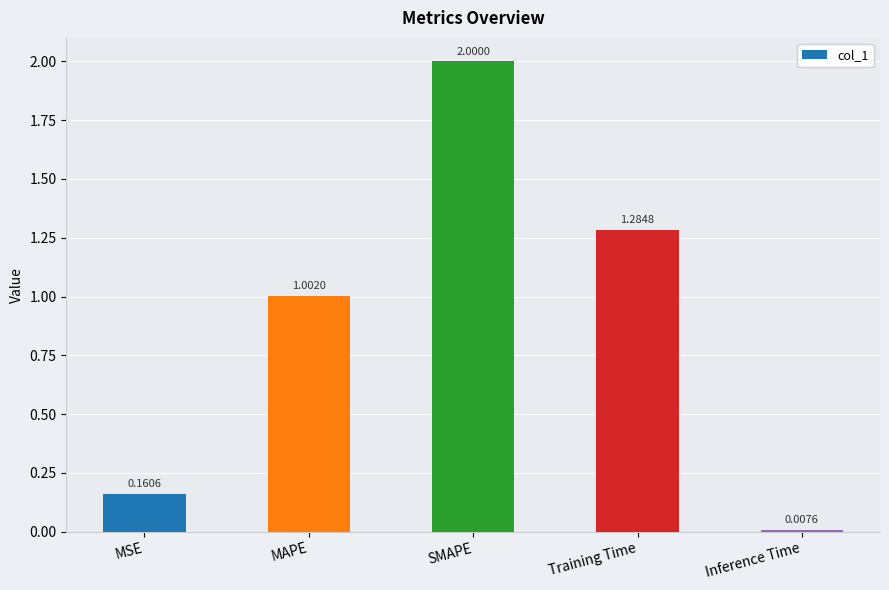

Rank the categories by value from highest to lowest.

SMAPE, Training Time, MAPE, MSE, Inference Time